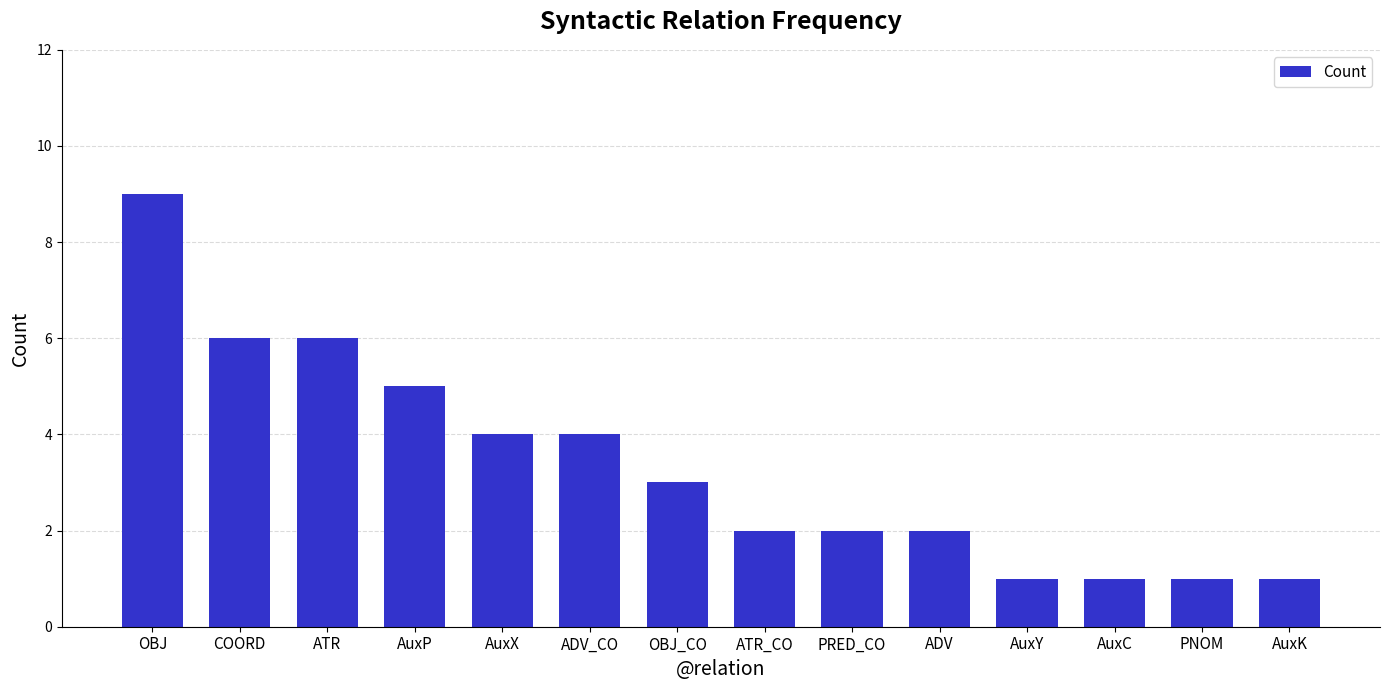

What is the average value?

3